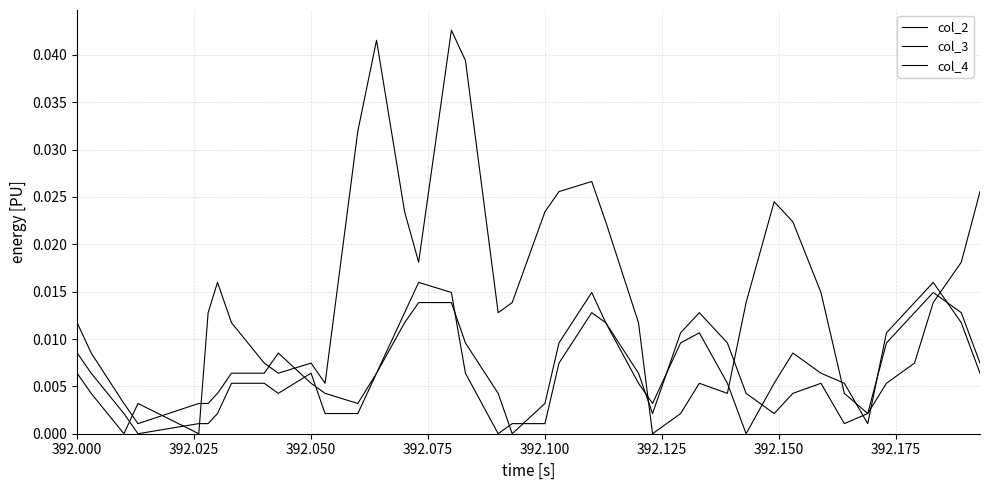

How many times do col_2 and col_3 cross each other?

8